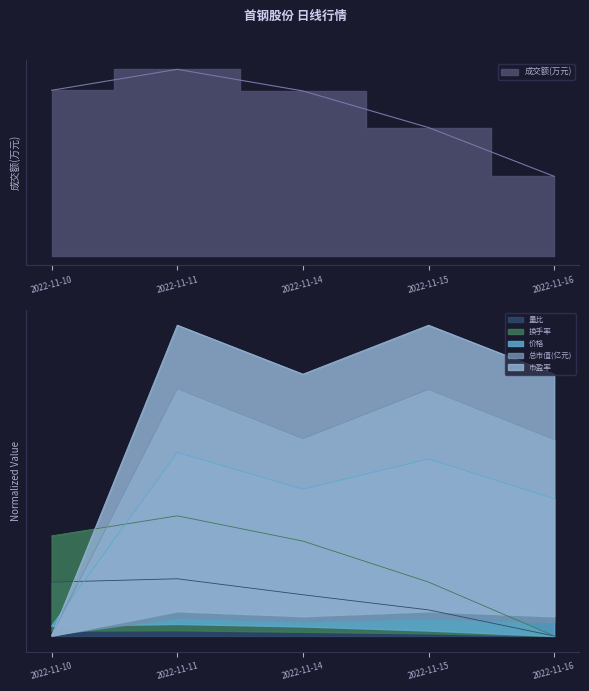

What is the approximate value of 成交额(万元) at 2022-11-15?

8087.0